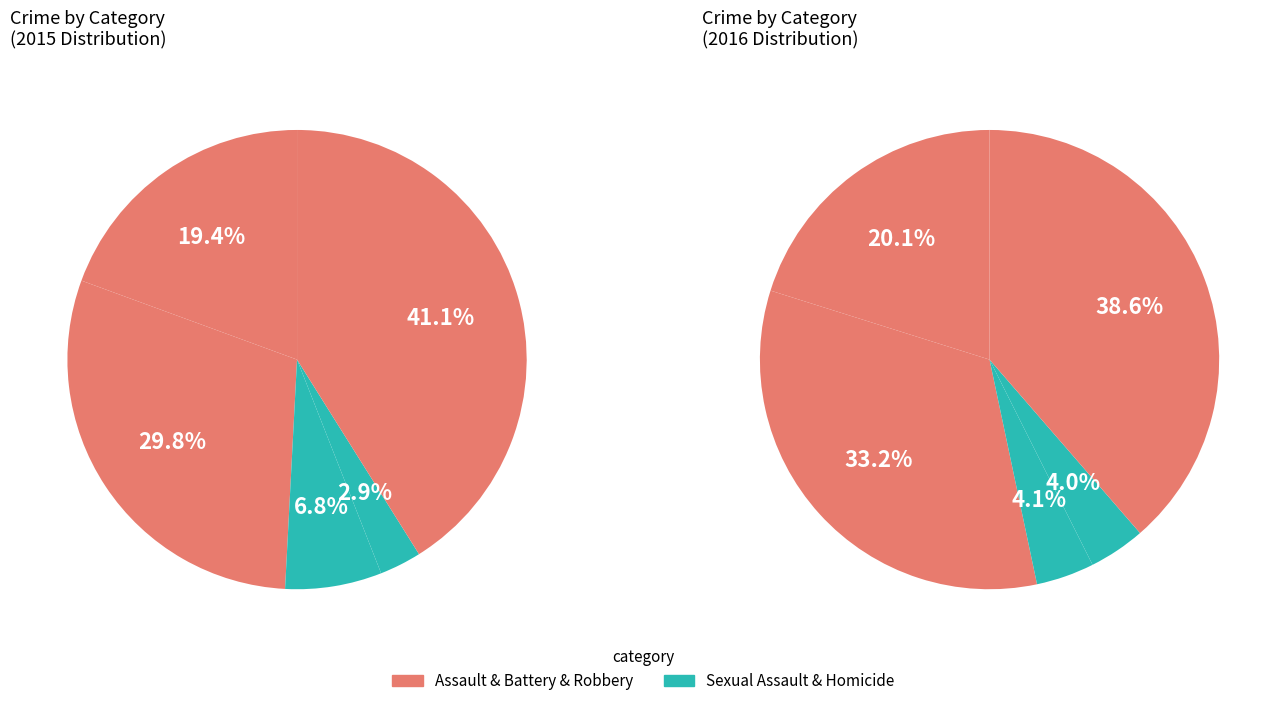

What percentage is the Homicide slice, to the nearest percent?

3%